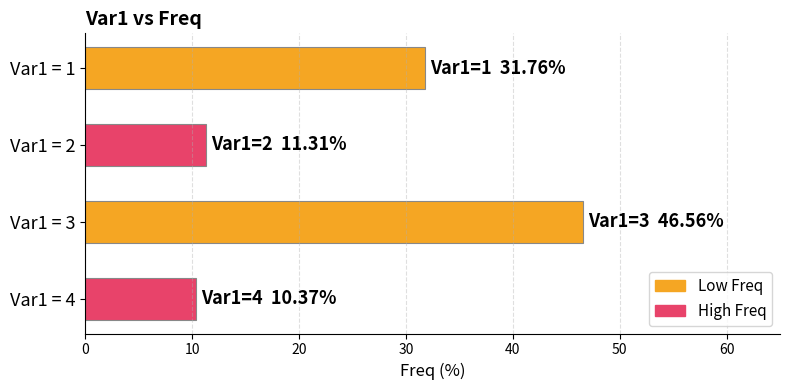

Reading bottom to top, extract all data points from this chart.

10.4	46.6	11.3	31.8